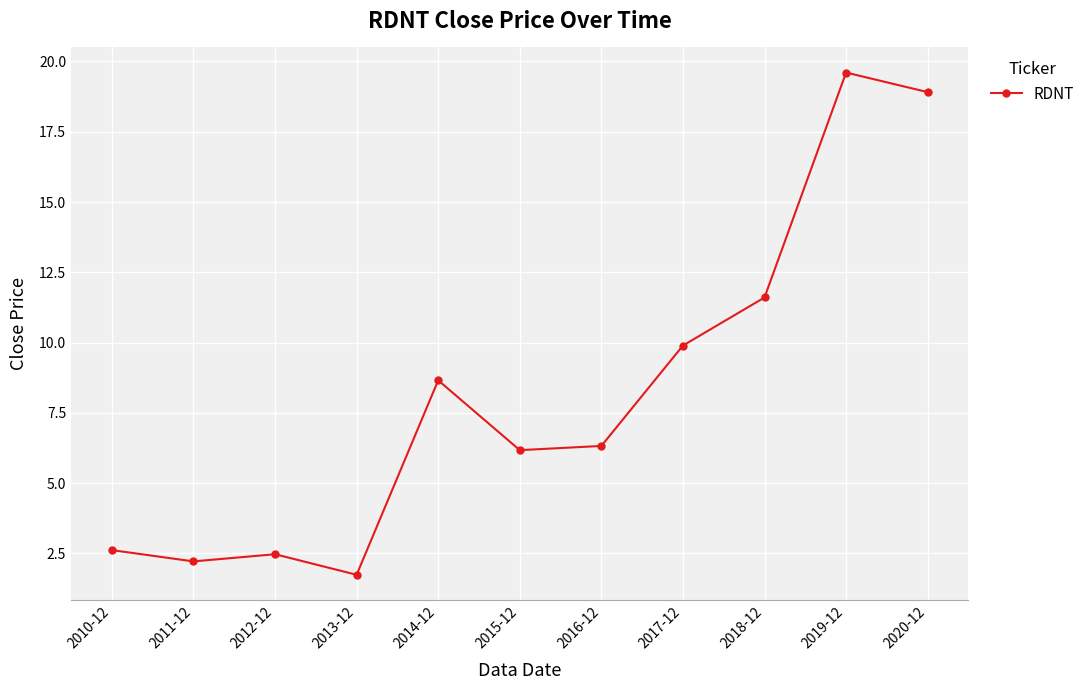

What is the change in value from 2016-12 to 2019-12?

+13.3